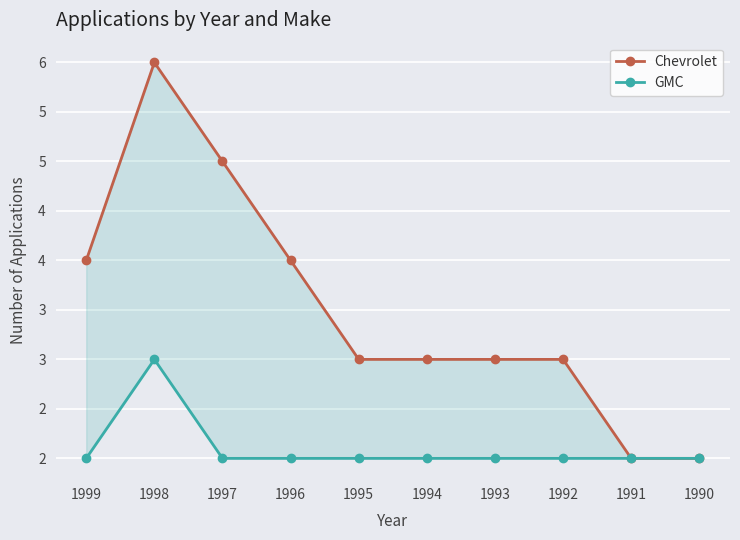

Where is the first local maximum for GMC?

1998